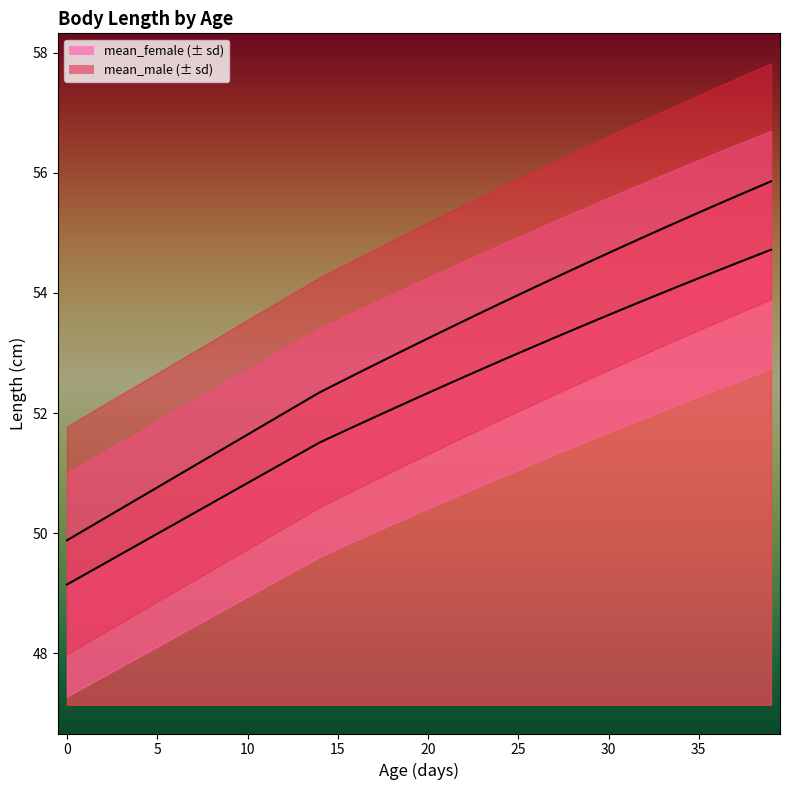

At which category is the sum across all series the highest?

39